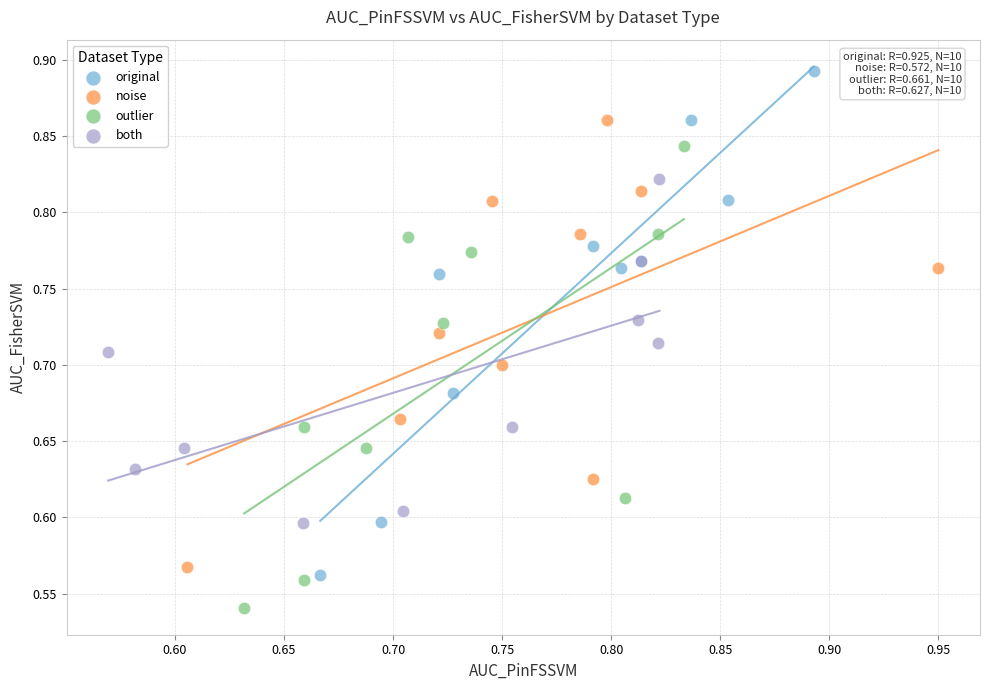

Which series reaches the minimum Y coordinate?

outlier